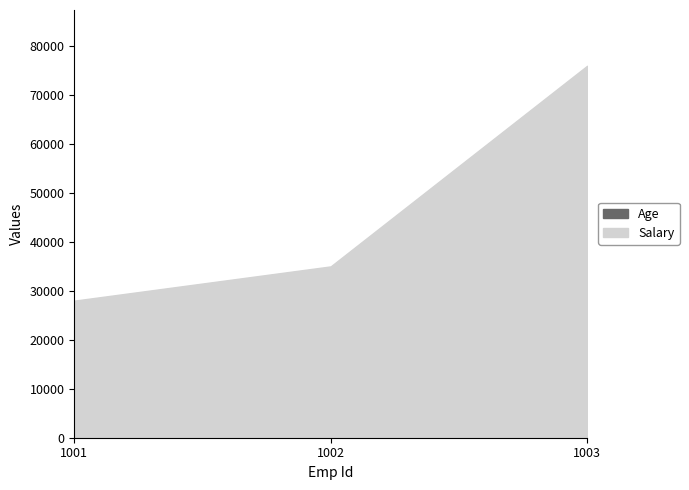

How many data points does each series have?

3